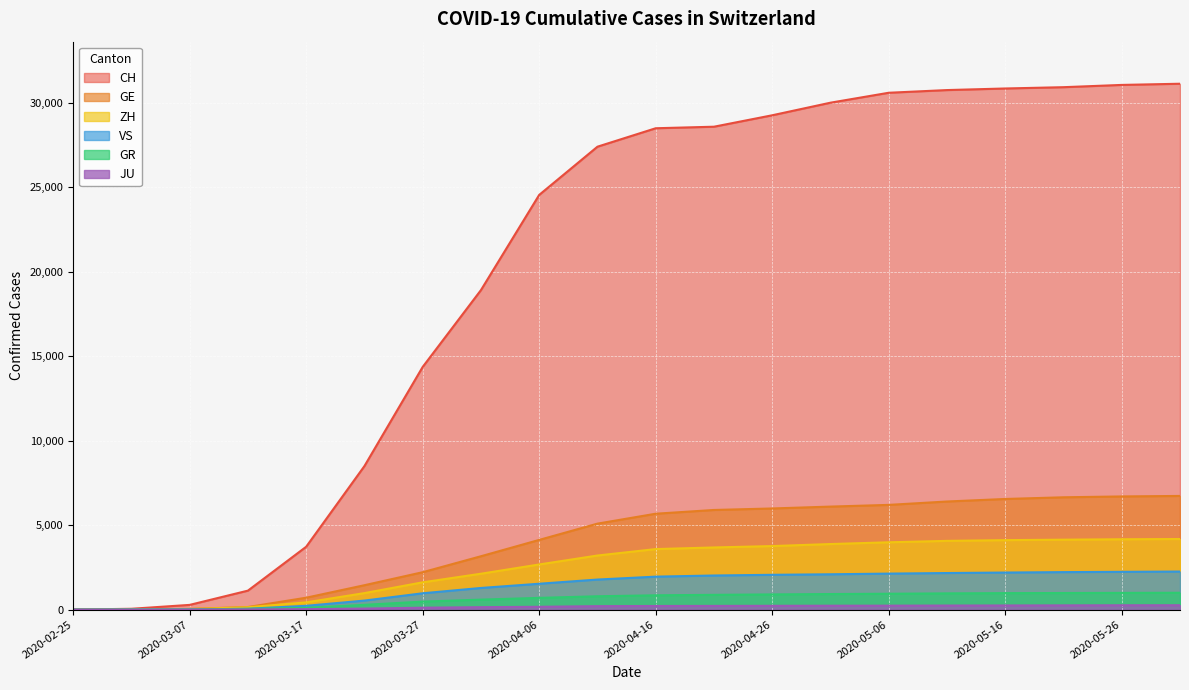

True or false: JU has a value of 231 at 2020-04-06.

False